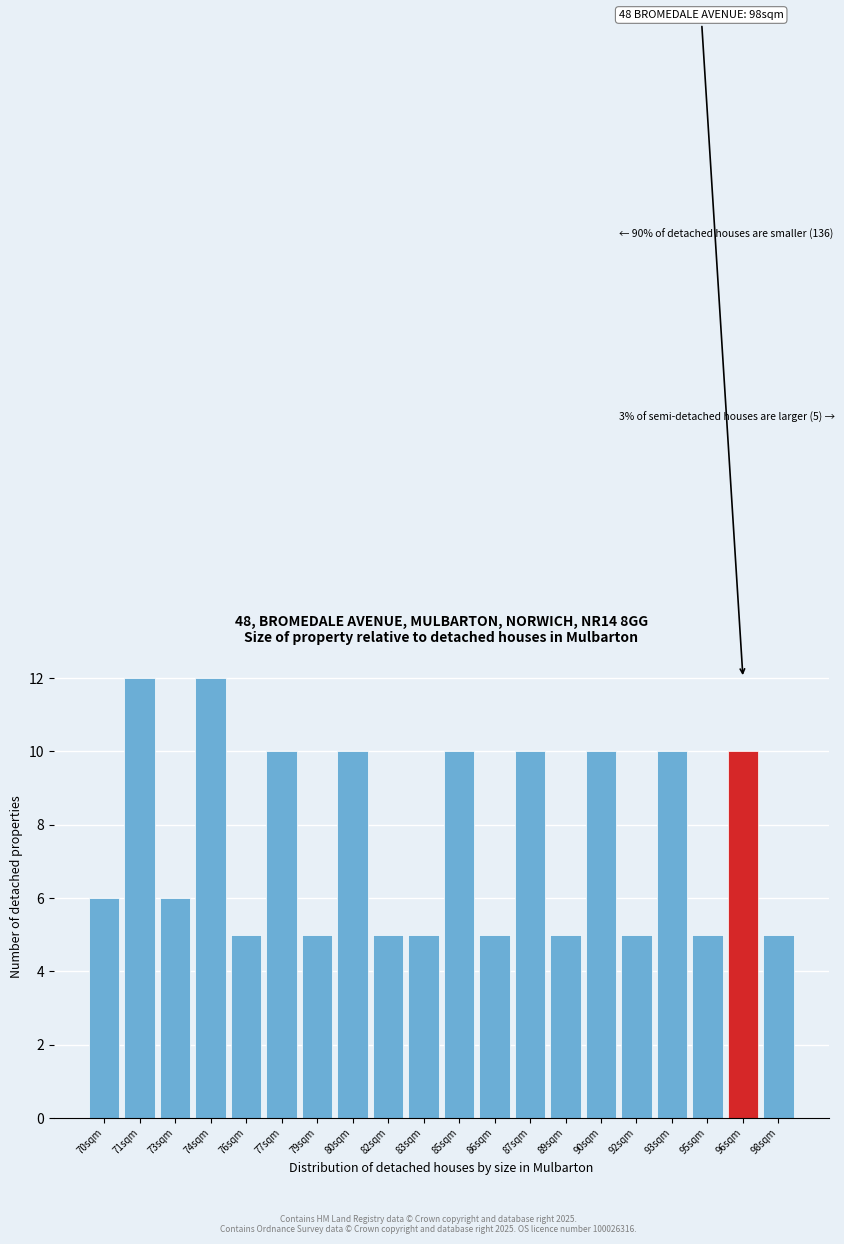

Reading right to left, what are all the values shown in this chart?

98sqm=5	96sqm=10	95sqm=5	93sqm=10	92sqm=5	90sqm=10	89sqm=5	87sqm=10	86sqm=5	85sqm=10	83sqm=5	82sqm=5	80sqm=10	79sqm=5	77sqm=10	76sqm=5	74sqm=12	73sqm=6	71sqm=12	70sqm=6